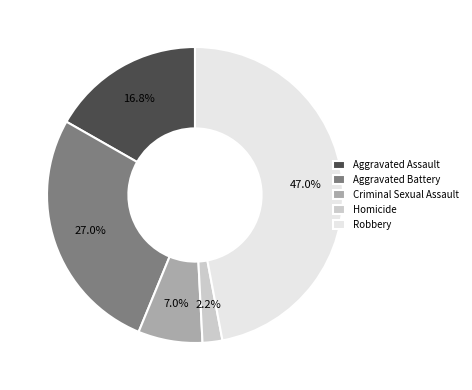

Between Homicide and Criminal Sexual Assault, which is larger?

Criminal Sexual Assault